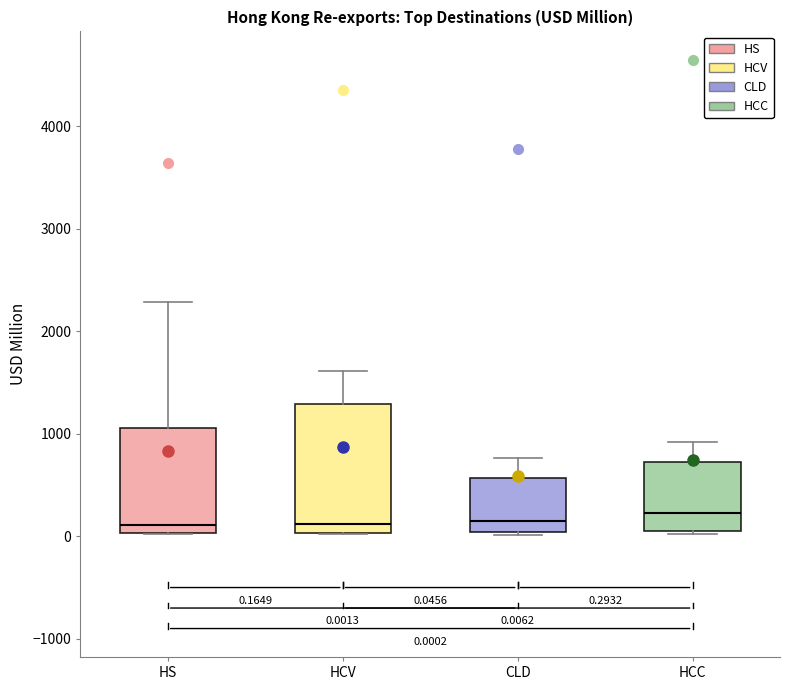

Which box is the tallest, from its lower edge to its upper edge?

HCV